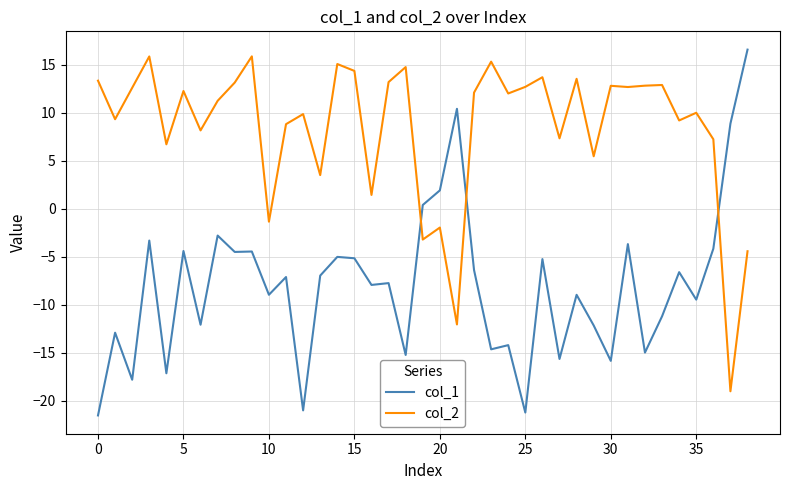

What is the difference between the maximum and minimum values in the col_2 series?

34.9